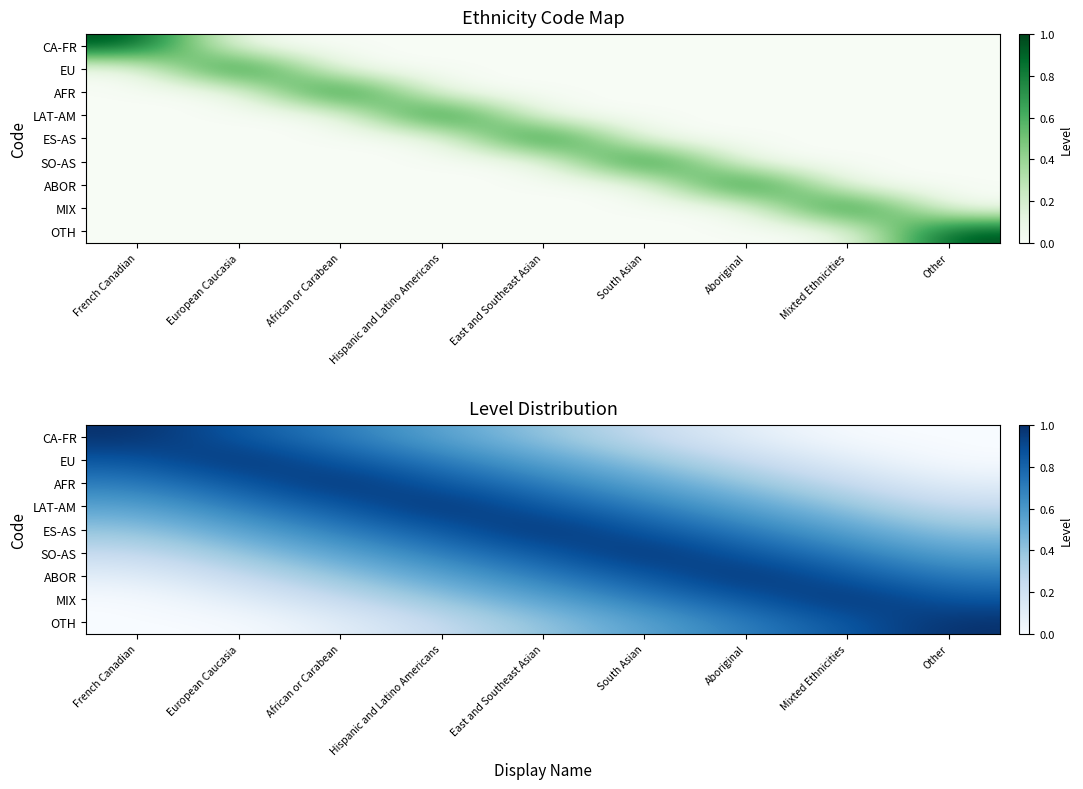

How many data points does each series have?

9